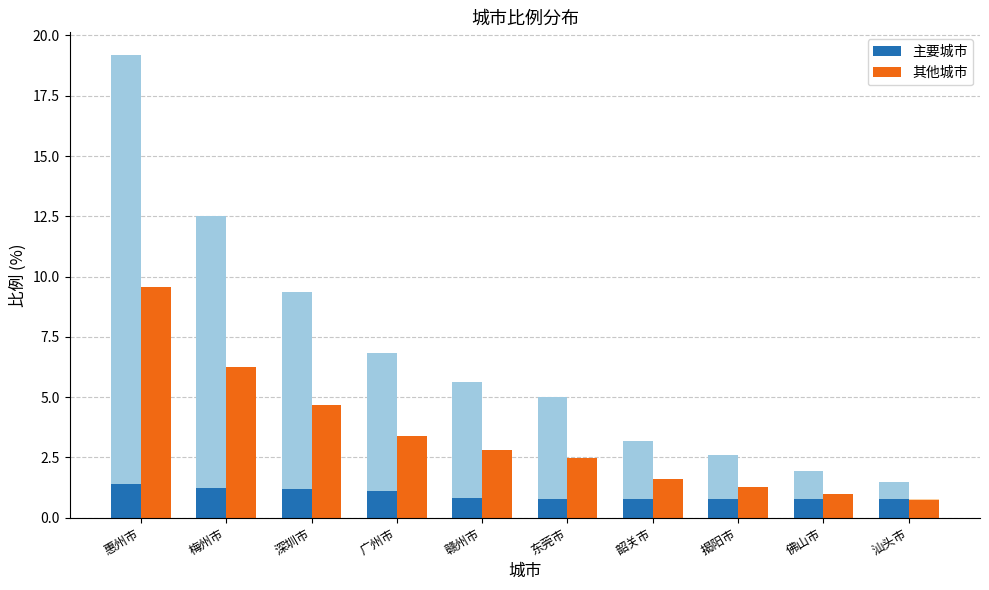

Is it true that 其他城市 equals 1.0 at 深圳市?

False